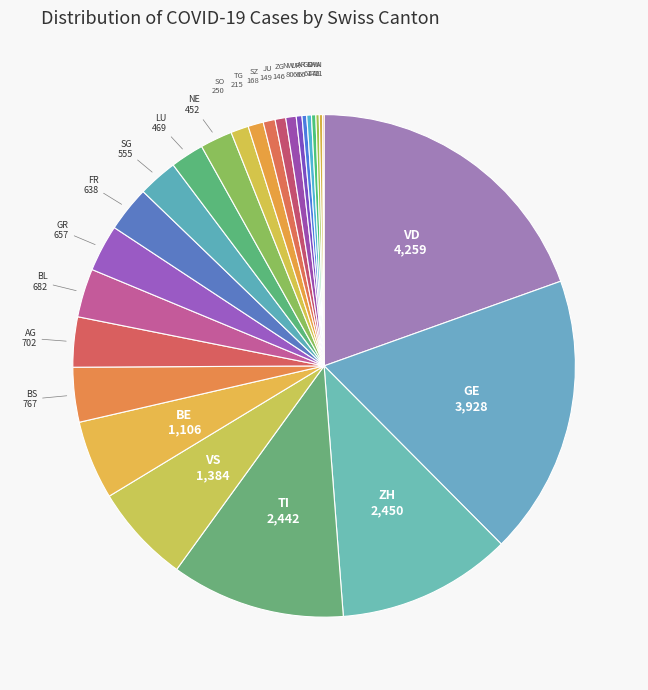

How many segments does this pie chart have?

26